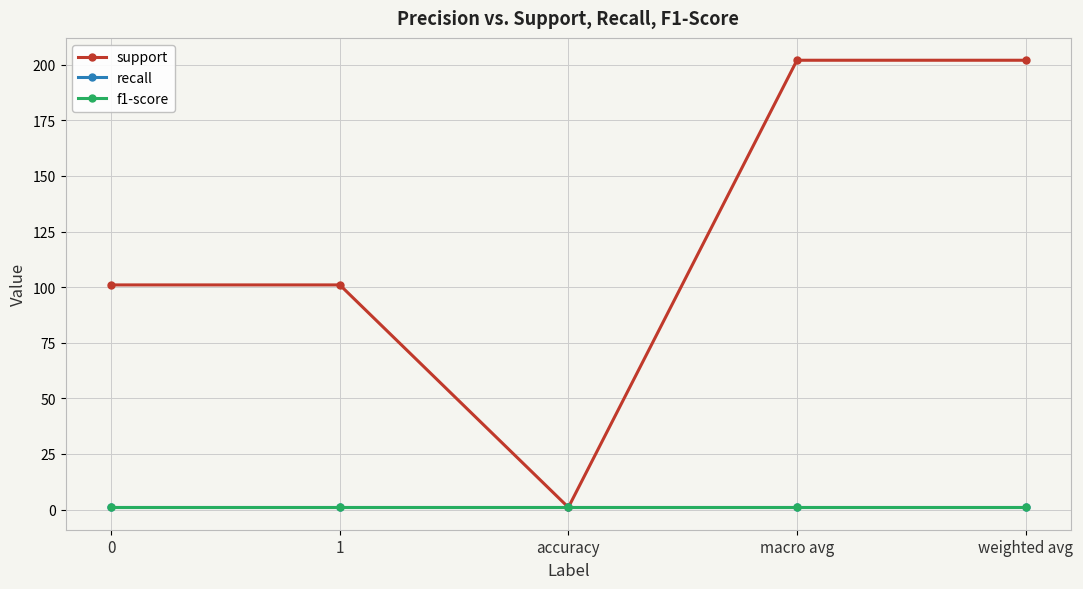

The recall series shows 1 at weighted avg. True or false?

True